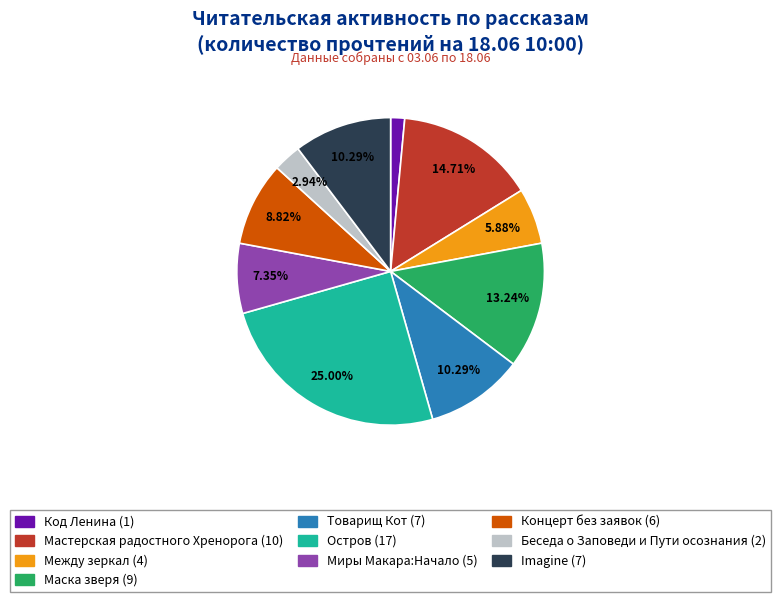

Which has a higher value, Миры Макара:Начало or Между зеркал?

Миры Макара:Начало